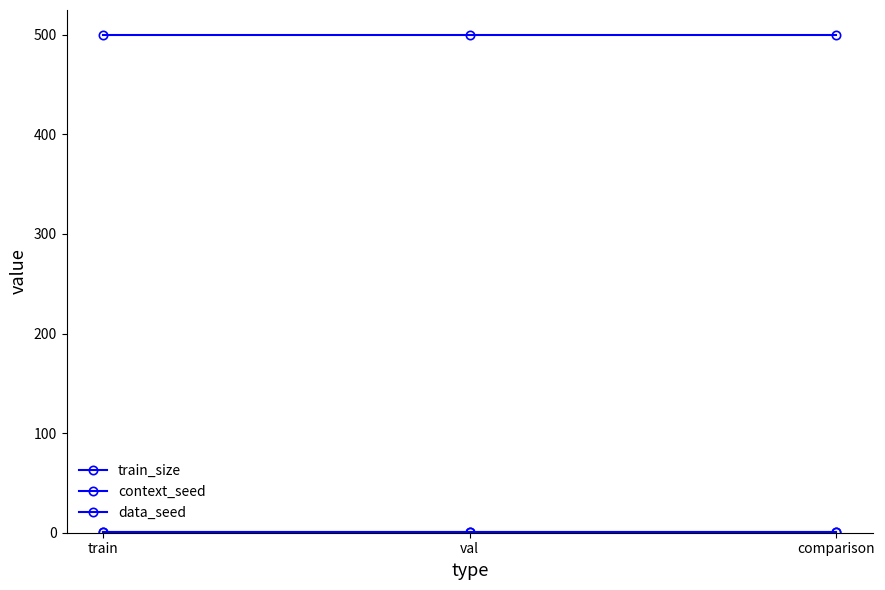

Is this an area chart (filled region under the line)?

No